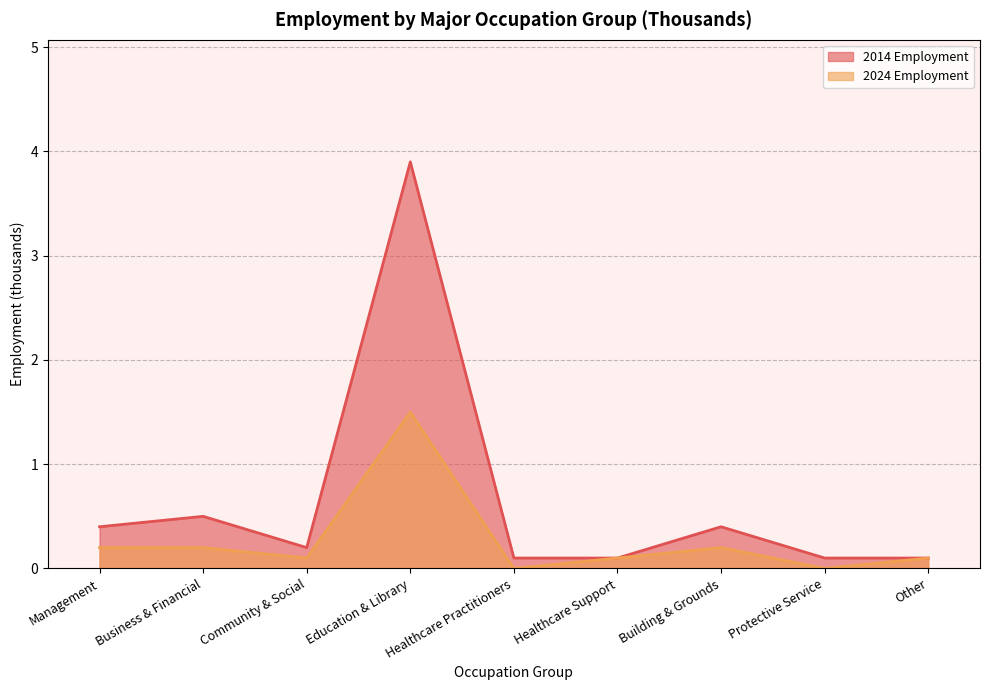

List the series in order of their overall mean, highest first.

2014 Employment, 2024 Employment